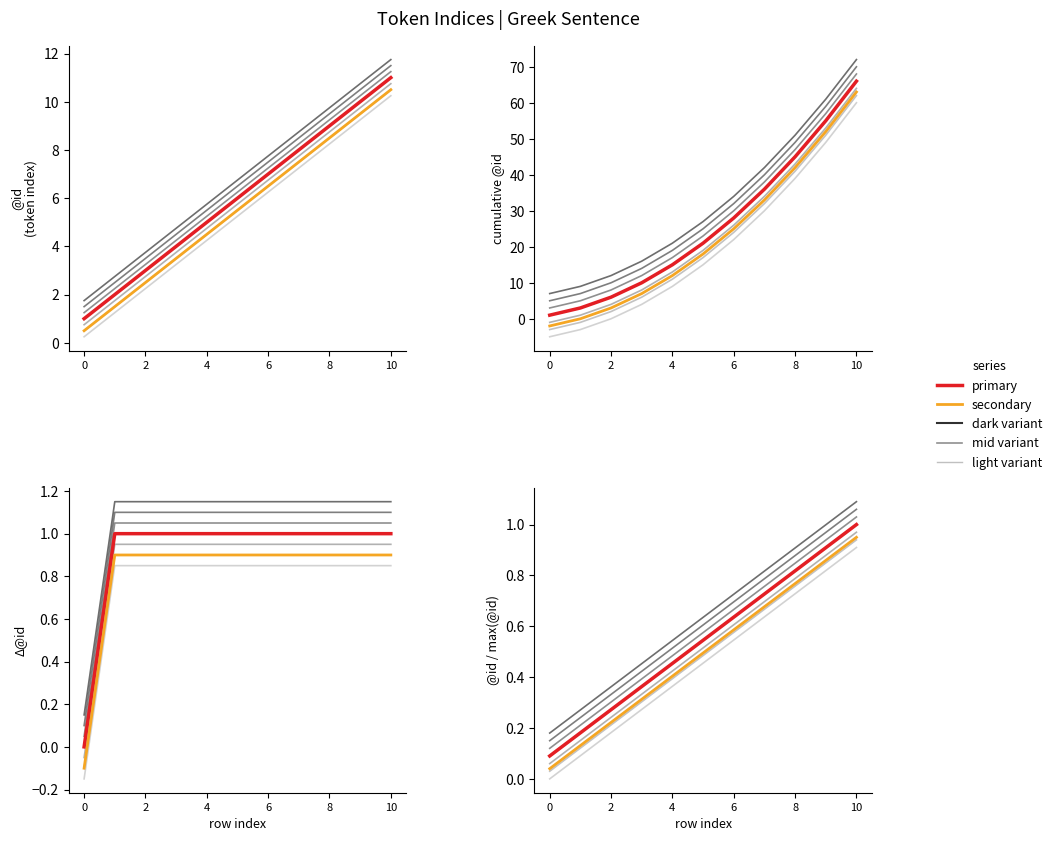

Rank the categories by value from highest to lowest.

10, 9, 8, 7, 6, 5, 4, 3, 2, 1, 0